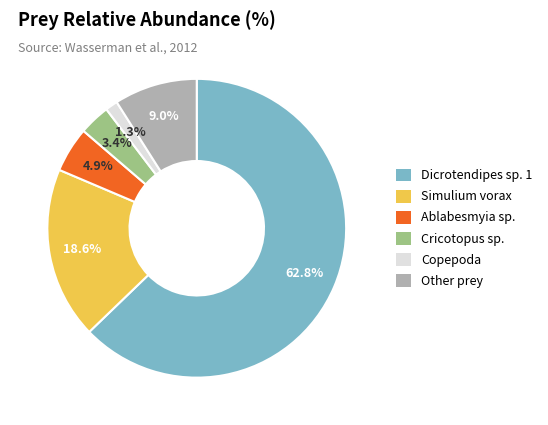

Is there a majority slice in this chart?

Yes